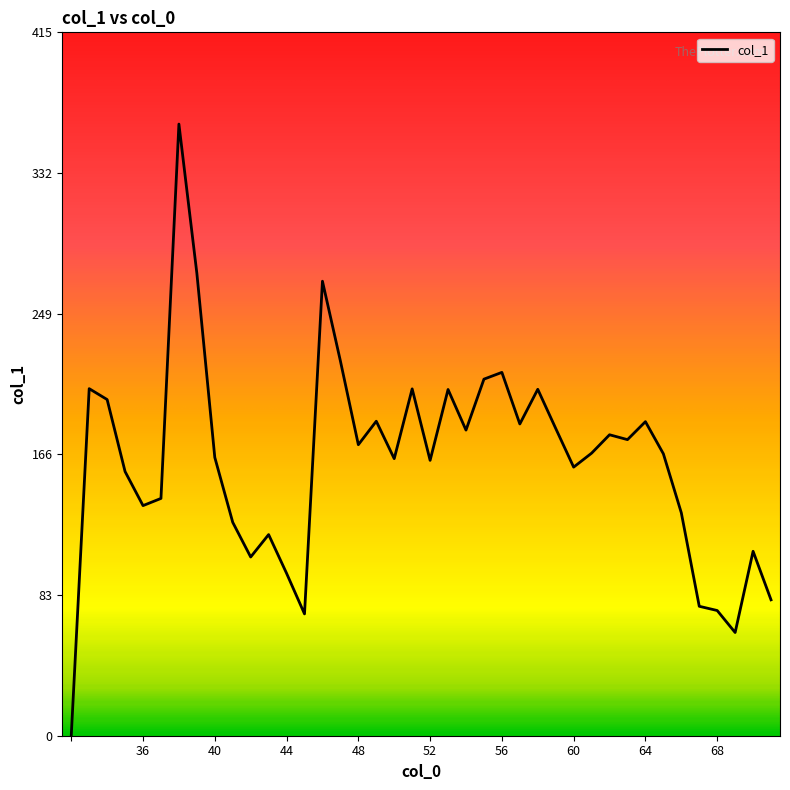

What is the difference between the maximum and minimum values?

361.5